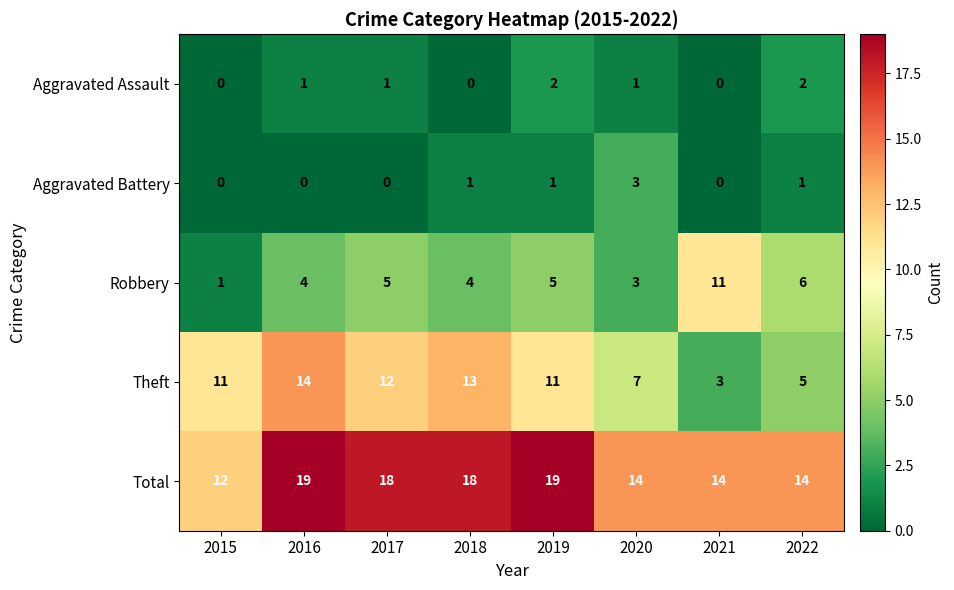

Count the Total values in the range 14 to 19.

7